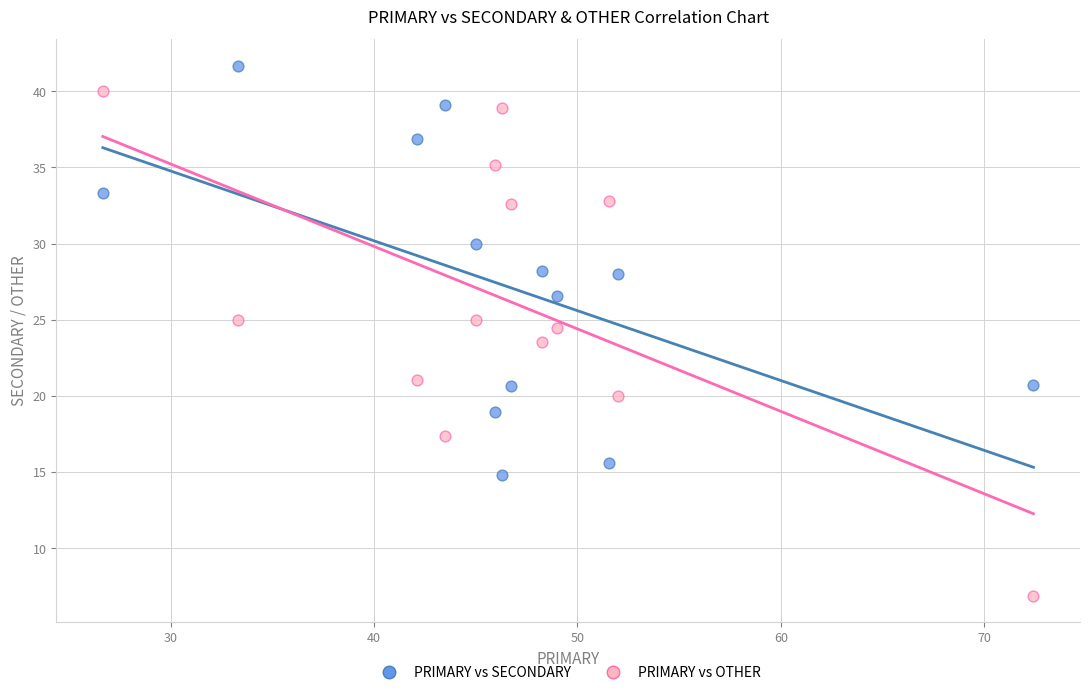

Across all data points, what is the range of X values (max minus min)?

45.7